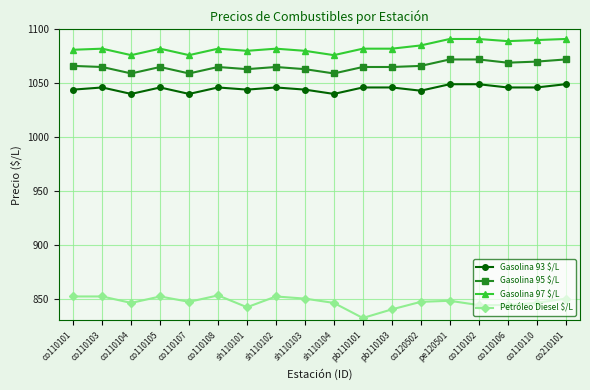

True or false: Gasolina 97 $/L and Gasolina 93 $/L intersect in this chart.

False